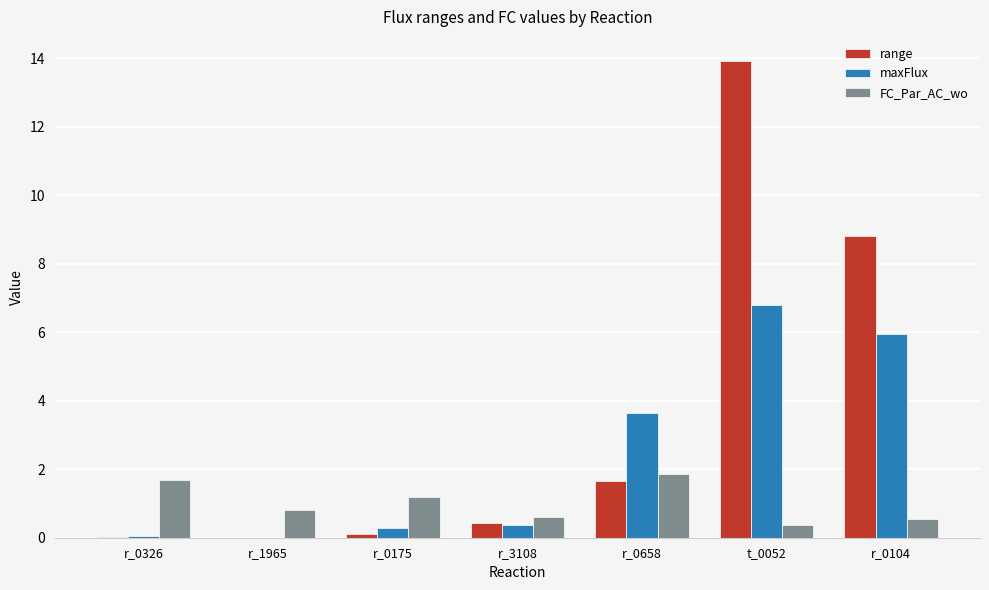

Is it true that FC_Par_AC_wo equals 1.5 at r_1965?

False